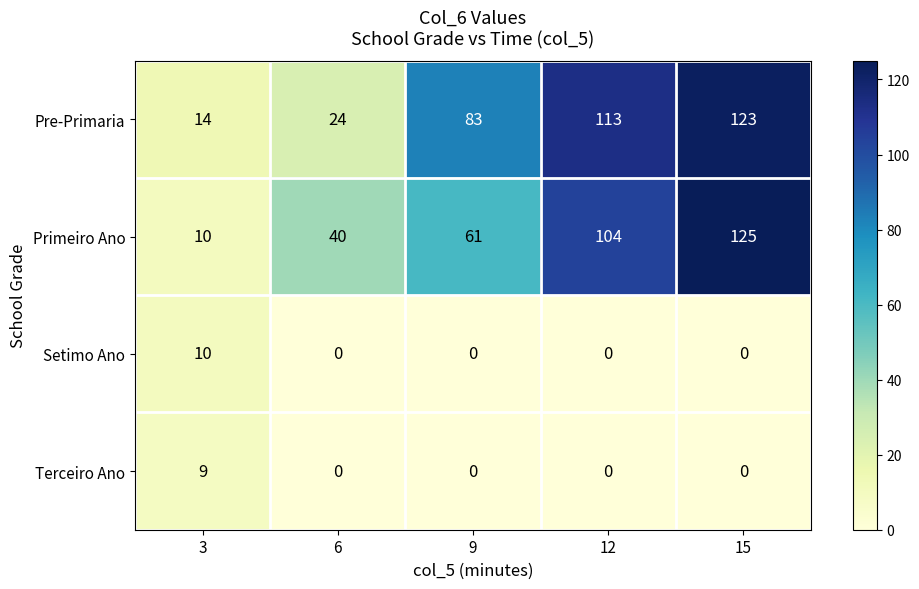

Which series has the widest spread of values?

Primeiro Ano